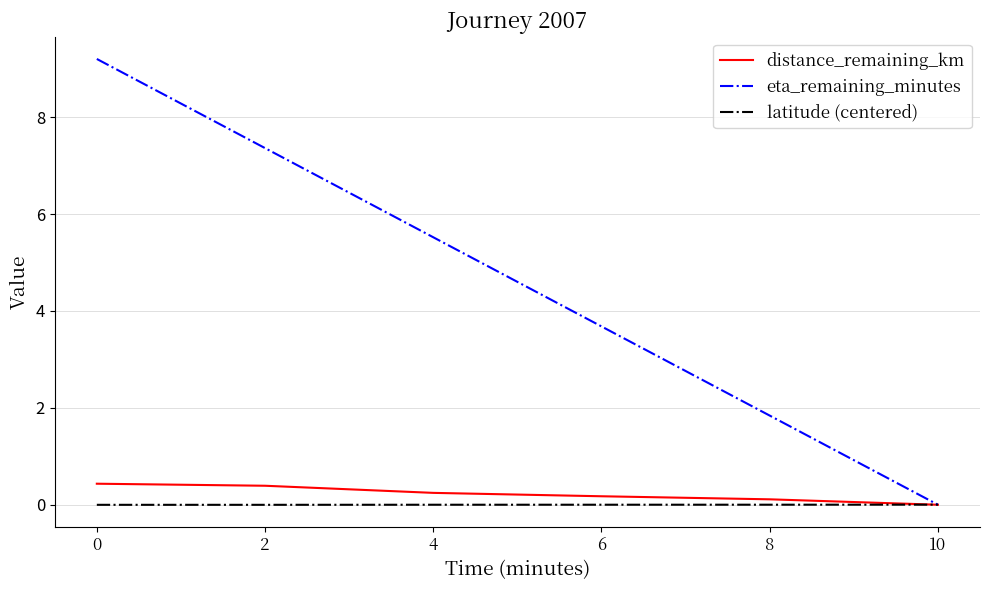

How many lines are shown in the chart?

3